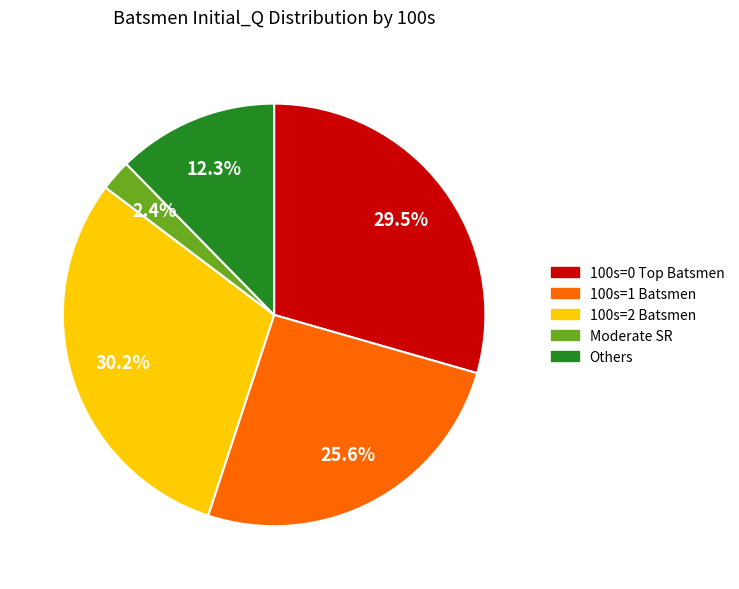

How many slices are in this pie chart?

5